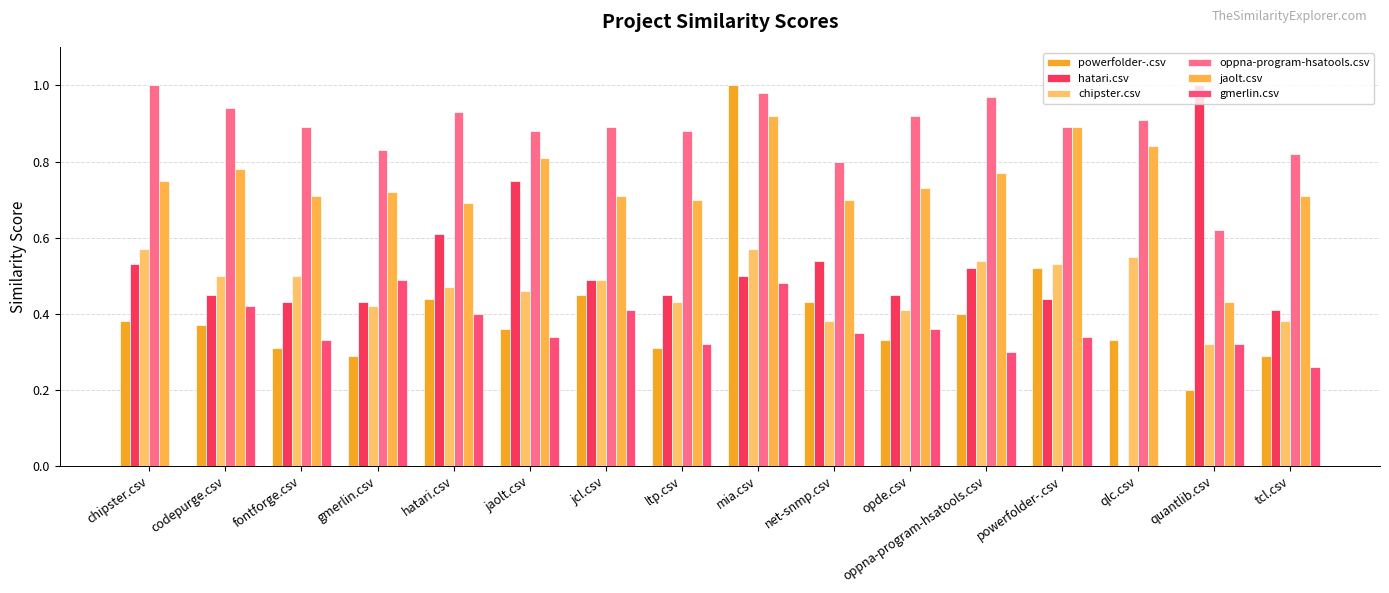

How many groups of bars are there?

16